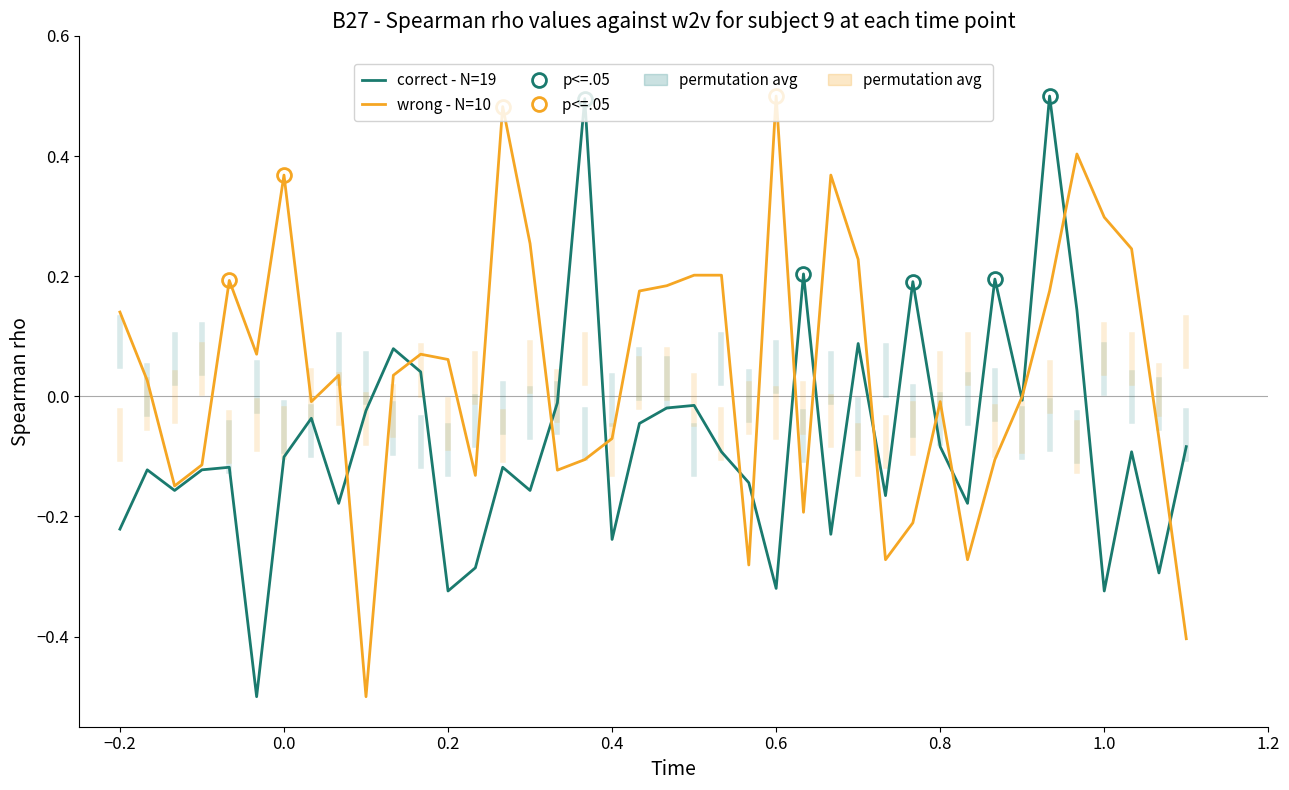

What is the value of the wrong - N=10 point at the 17th from the left?

-0.1